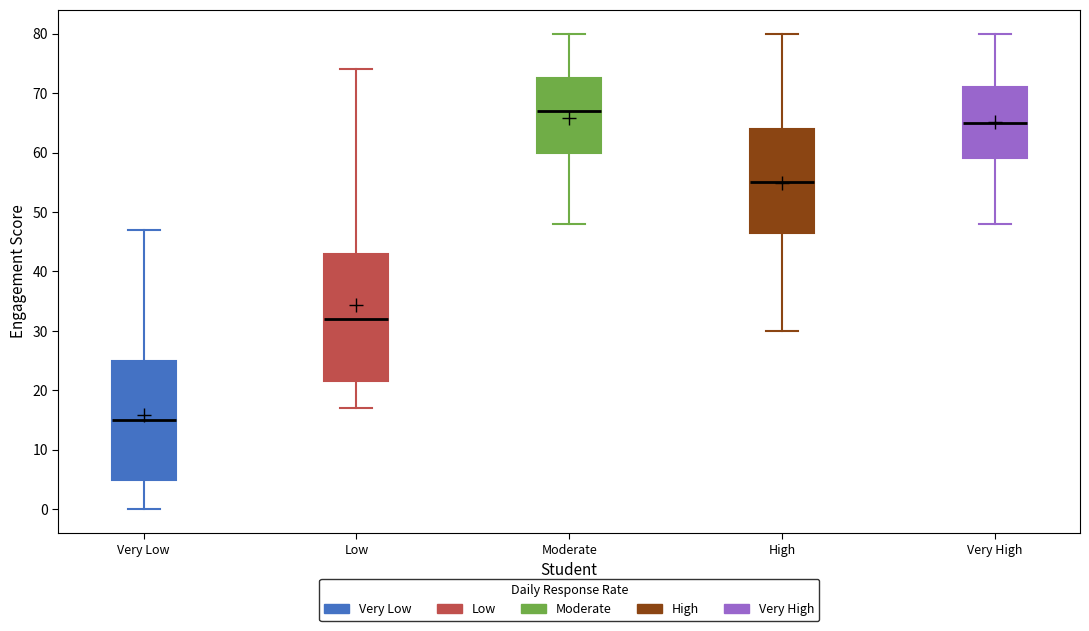

Reading left to right, read every box against the y-axis: the position of its median line, the range the box covers, and the ends of its whiskers. The values are not printed on the chart, so give them approximately, as read against the axis.

Very Low: median 15, box 5 to 25, whiskers 0 to 47
Low: median 32, box 22 to 43, whiskers 17 to 74
Moderate: median 67, box 60 to 73, whiskers 48 to 80
High: median 55, box 47 to 64, whiskers 30 to 80
Very High: median 65, box 59 to 71, whiskers 48 to 80